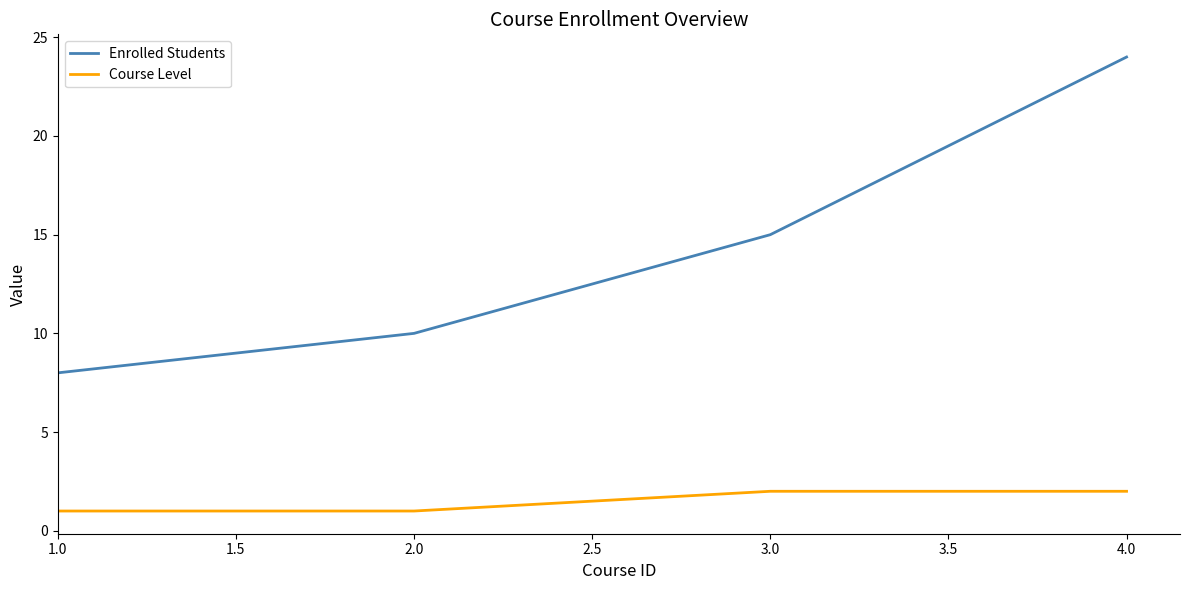

List the series in order of their peak value, lowest first.

Course Level, Enrolled Students